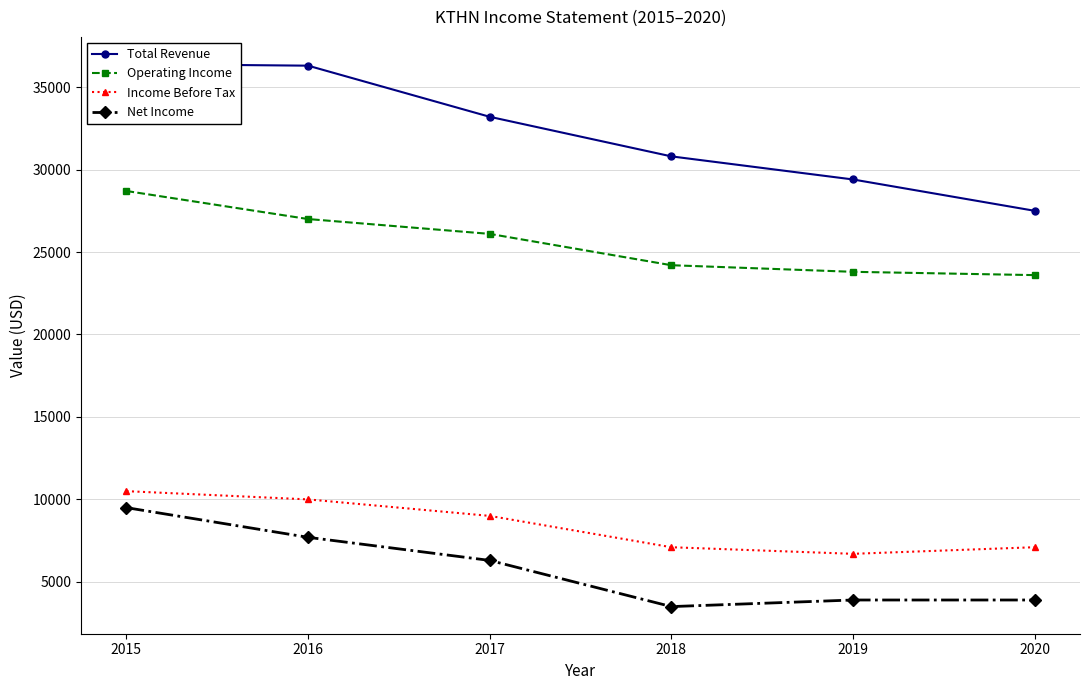

How many categories are shown in the chart?

6